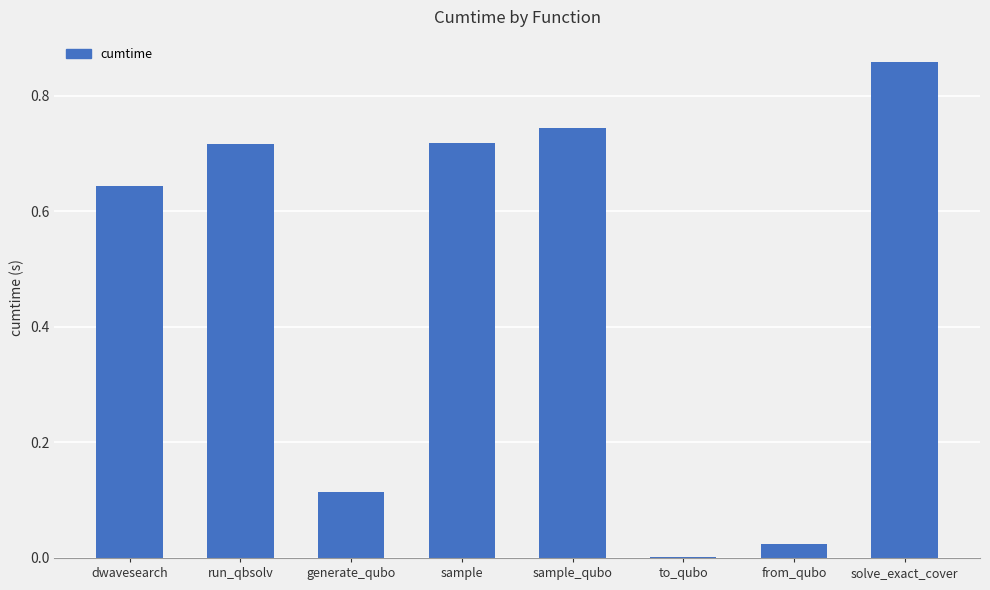

What is the change in value from sample to solve_exact_cover?

+0.1